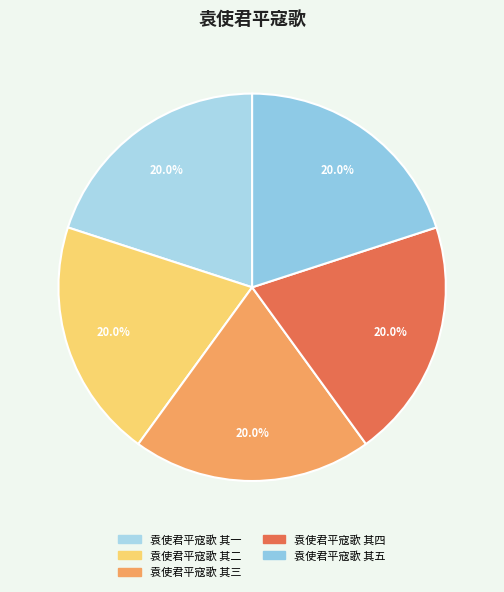

To the nearest percent, what percentage of the pie is 袁使君平寇歌 其四?

20%